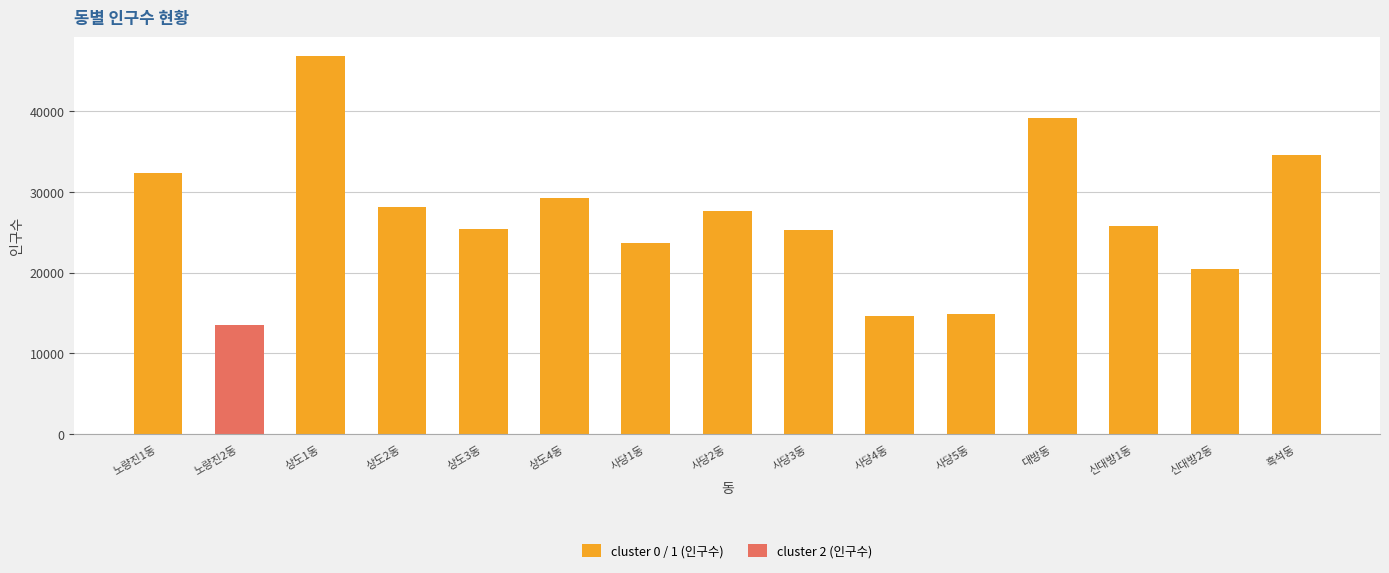

What value does the data have at 상도1동?

46840